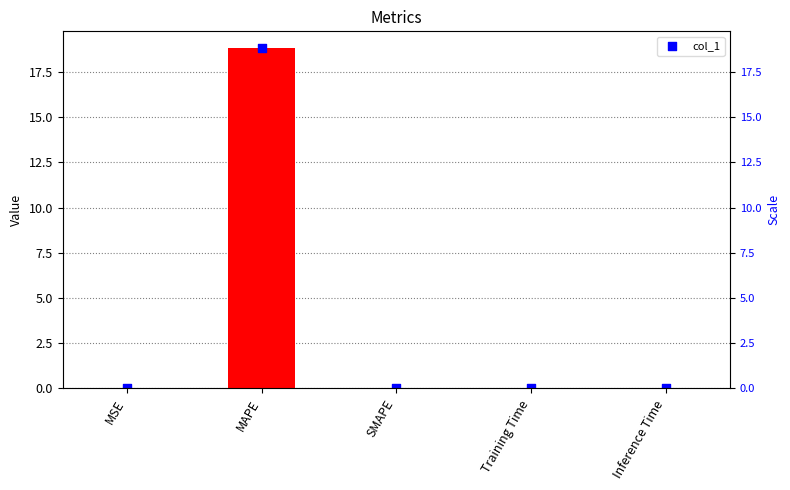

Which has a higher value, MSE or SMAPE?

MSE